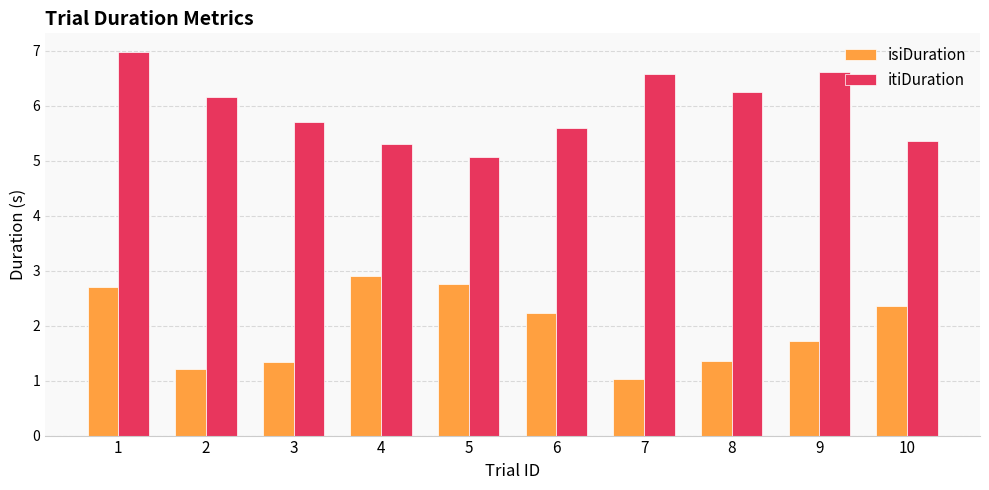

At 1, list the series in order from smallest to largest.

isiDuration, itiDuration